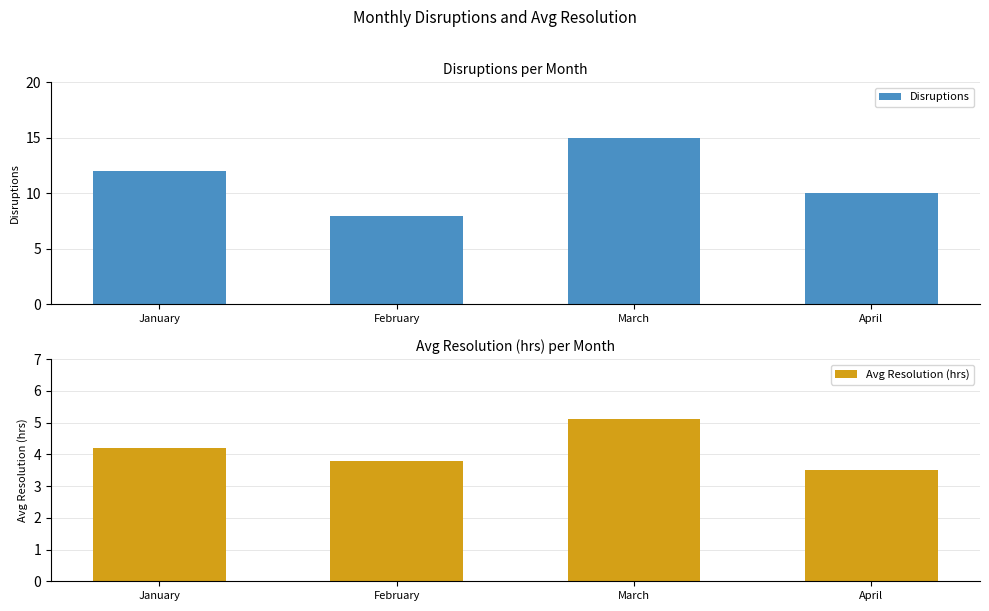

What is the difference between the highest and lowest values at February?

4.2